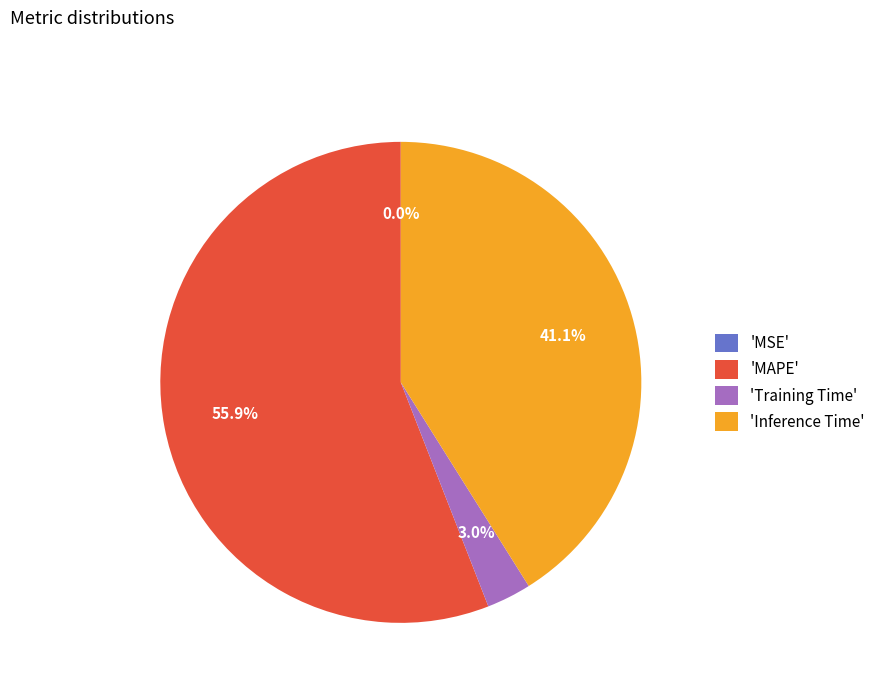

To the nearest percent, what is the average slice percentage?

25%